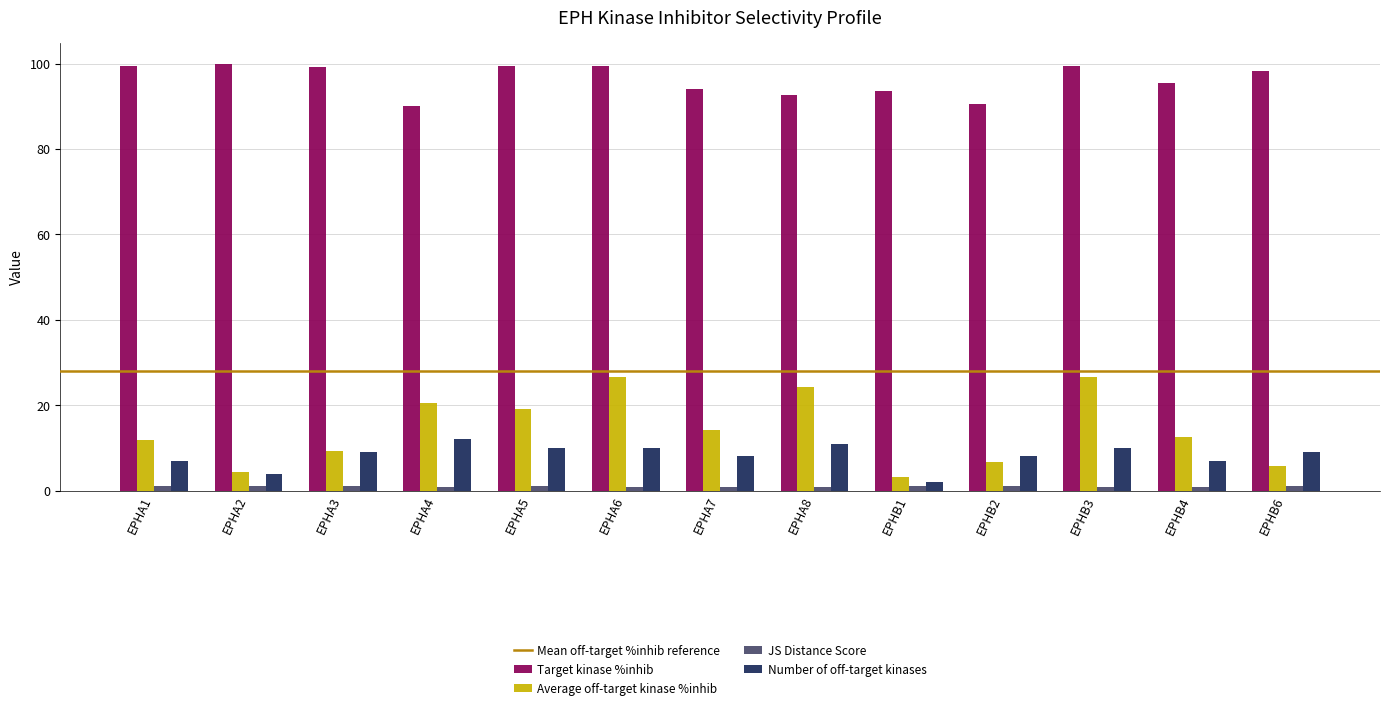

The value of Average off-target kinase %inhib at EPHA1 is 11.8. True or false?

True